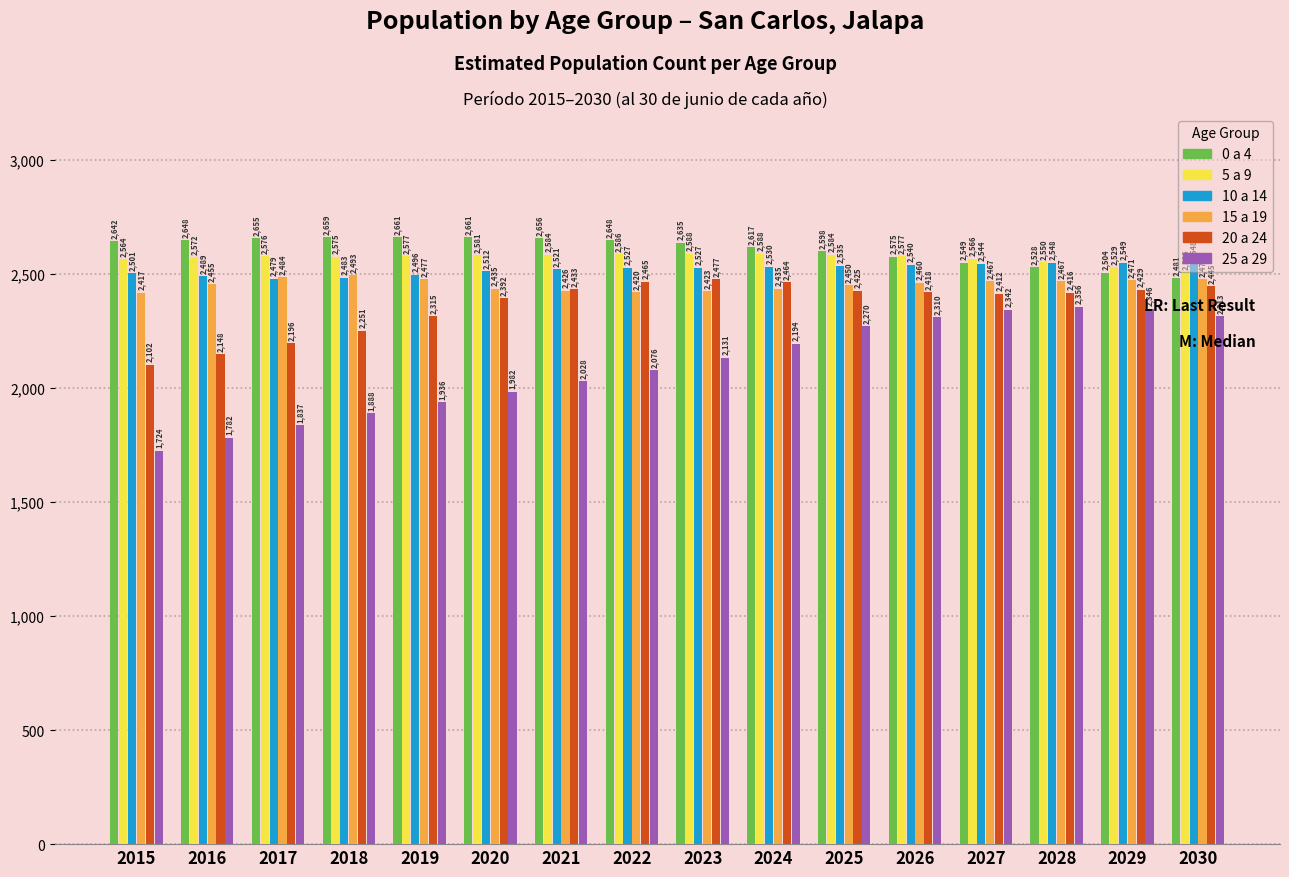

Rank the series at 2022 from highest to lowest value.

0 a 4, 5 a 9, 10 a 14, 20 a 24, 15 a 19, 25 a 29